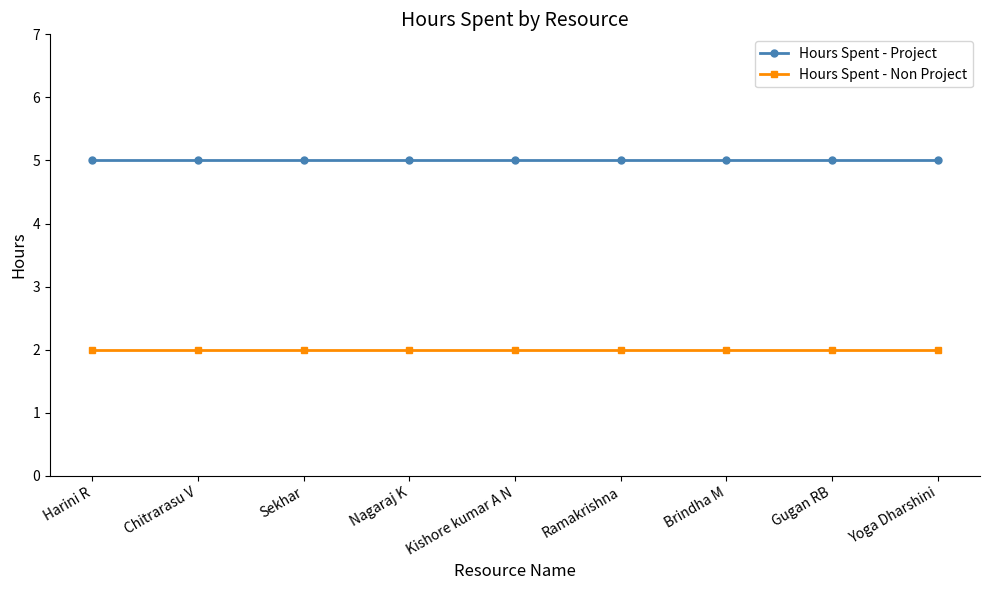

List the series in order of their peak value, lowest first.

Hours Spent - Non Project, Hours Spent - Project